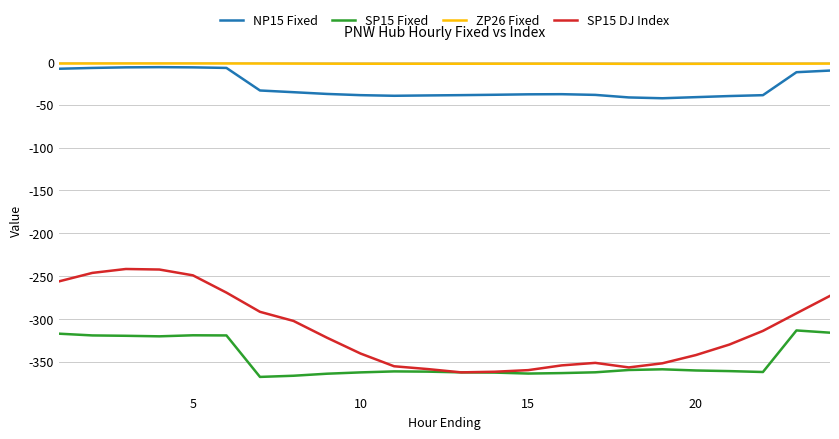

In ZP26 Fixed, how many points are higher than both neighbors (excluding endpoints)?

2